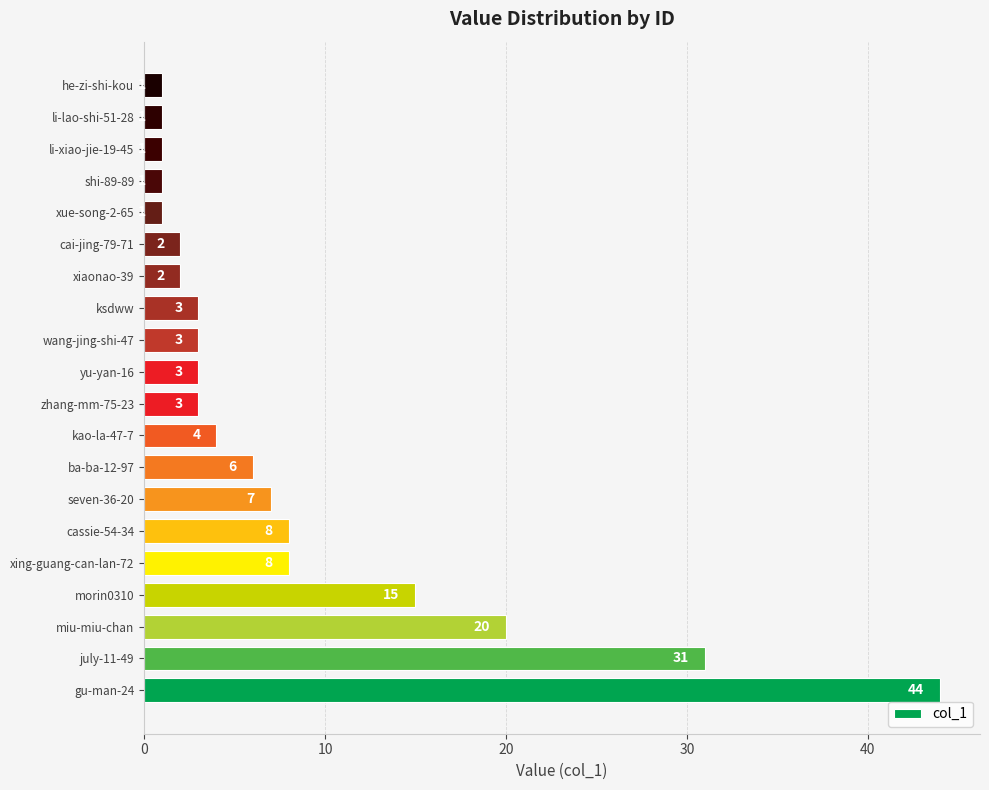

What is the minimum value shown in the chart?

1